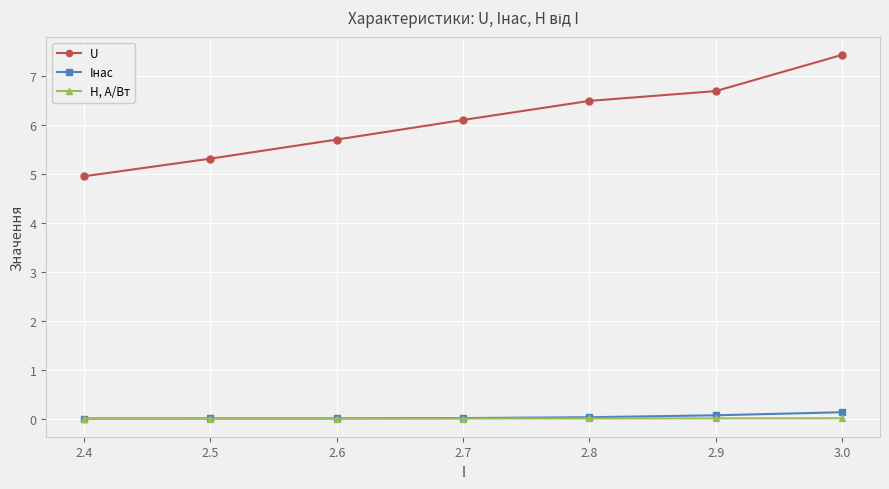

What are all the series names shown in the legend?

U, Iнас, H, А/Вт